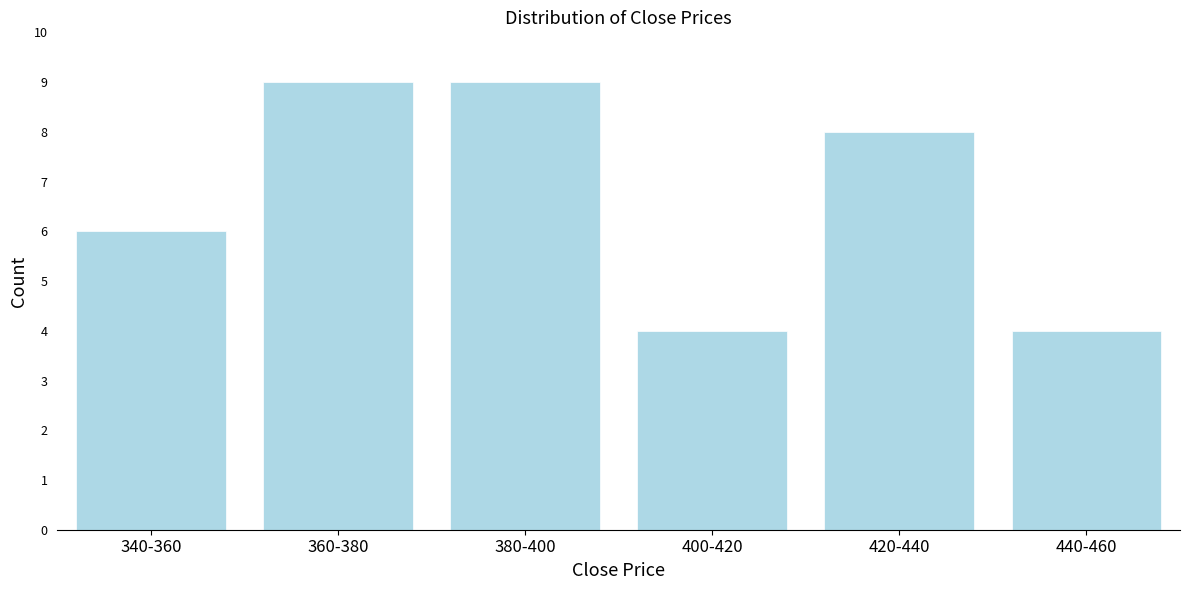

Reading left to right, transcribe all the data shown in this chart.

340-360=6	360-380=9	380-400=9	400-420=4	420-440=8	440-460=4